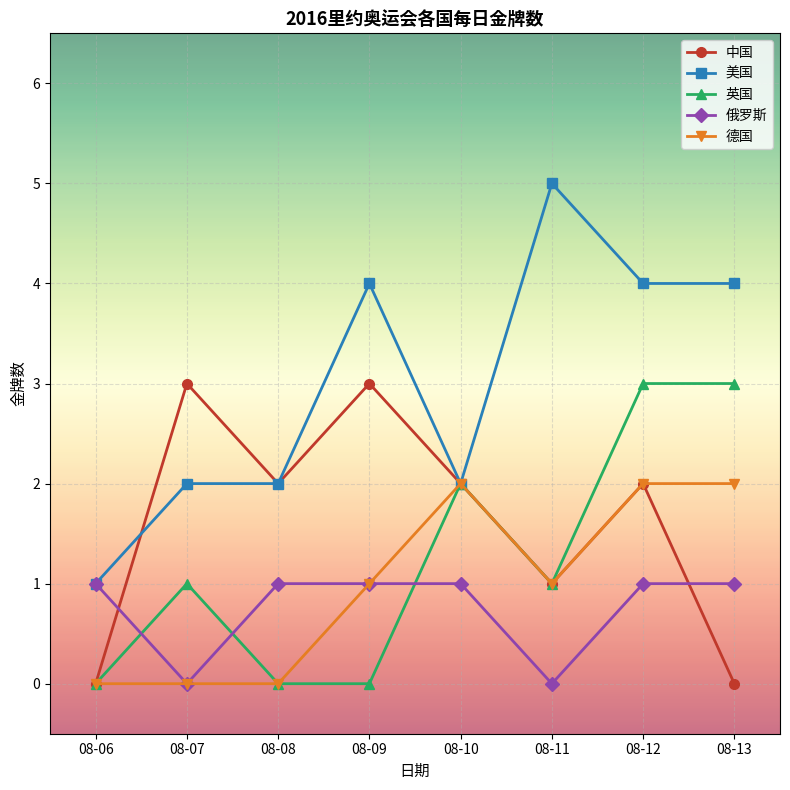

The 德国 series shows 2 at 08-10. True or false?

True